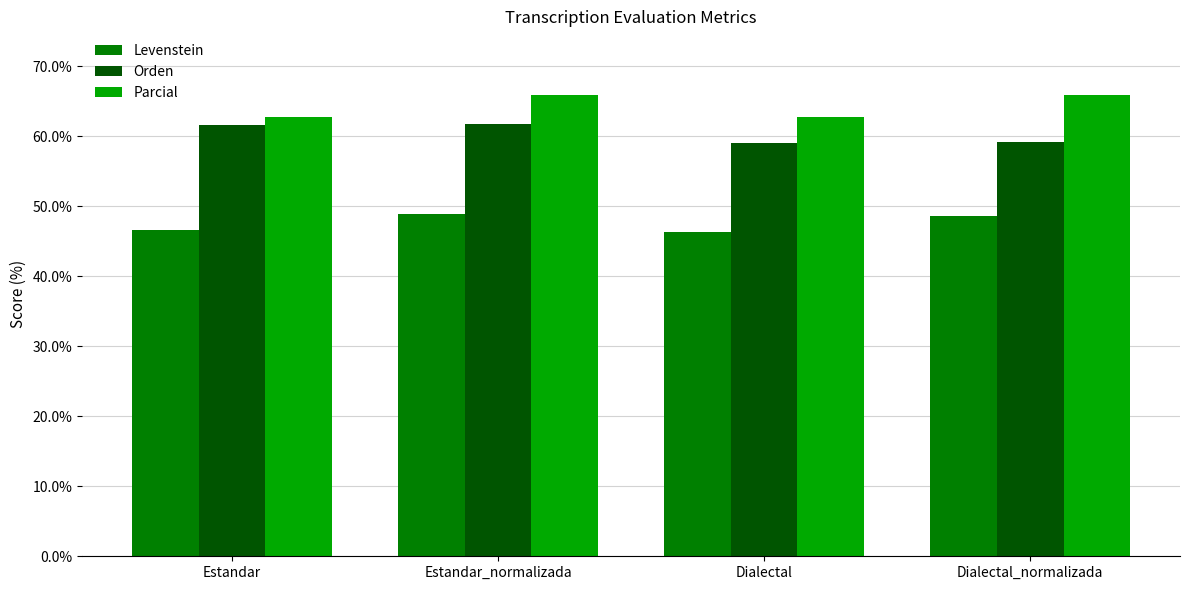

Count the number of data series in this chart.

3